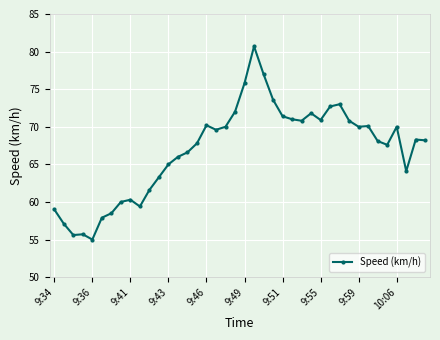

Does the chart have visible grid lines?

Yes